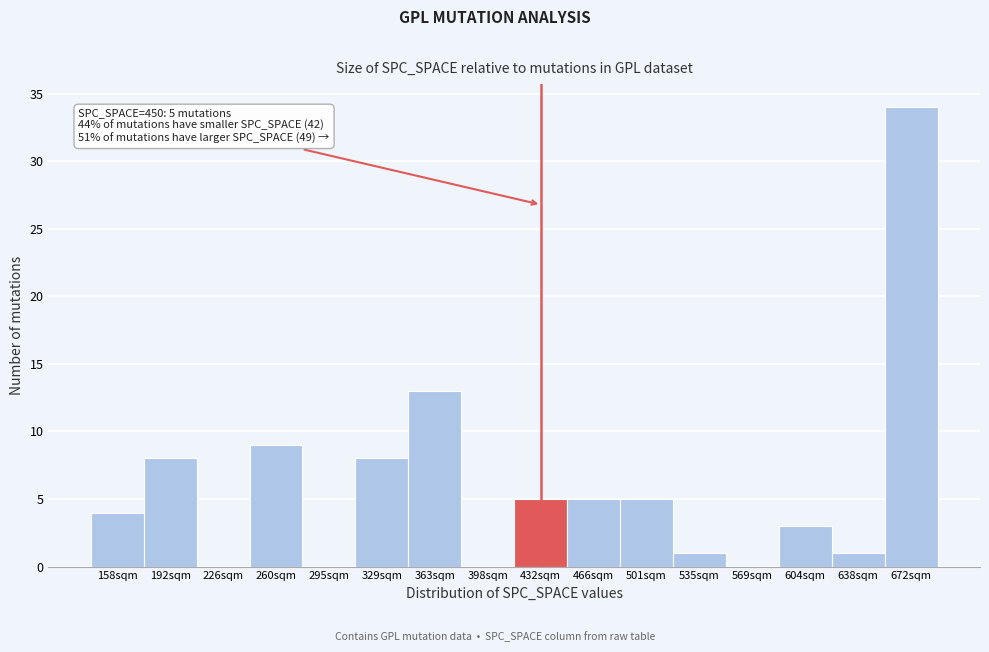

Reading left to right, list all the values displayed in this chart.

158sqm=4	192sqm=8	226sqm=0	260sqm=9	295sqm=0	329sqm=8	363sqm=13	398sqm=0	432sqm=5	466sqm=5	501sqm=5	535sqm=1	569sqm=0	604sqm=3	638sqm=1	672sqm=34